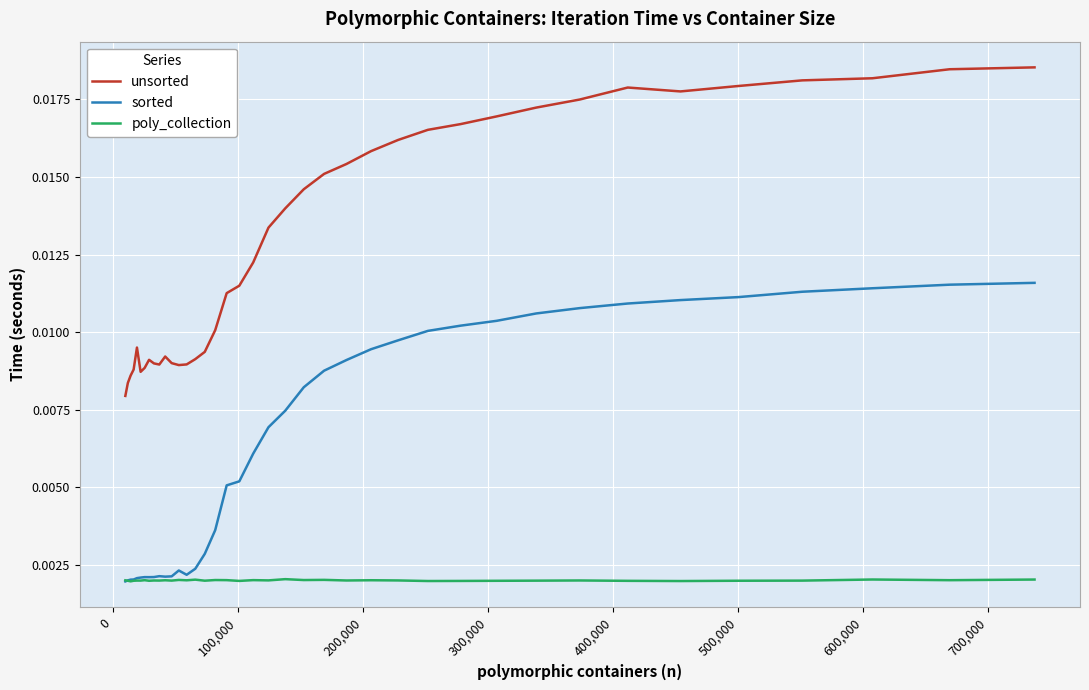

How many unsorted values are between 0 and 1?

39